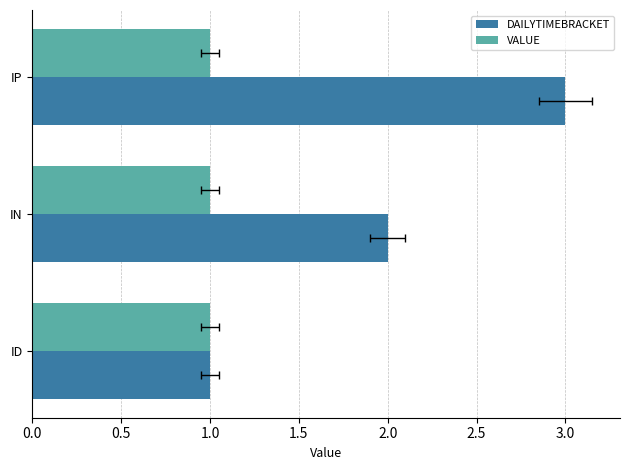

Is the value of DAILYTIMEBRACKET at 0.5 greater than the value of VALUE at 1.0?

Yes